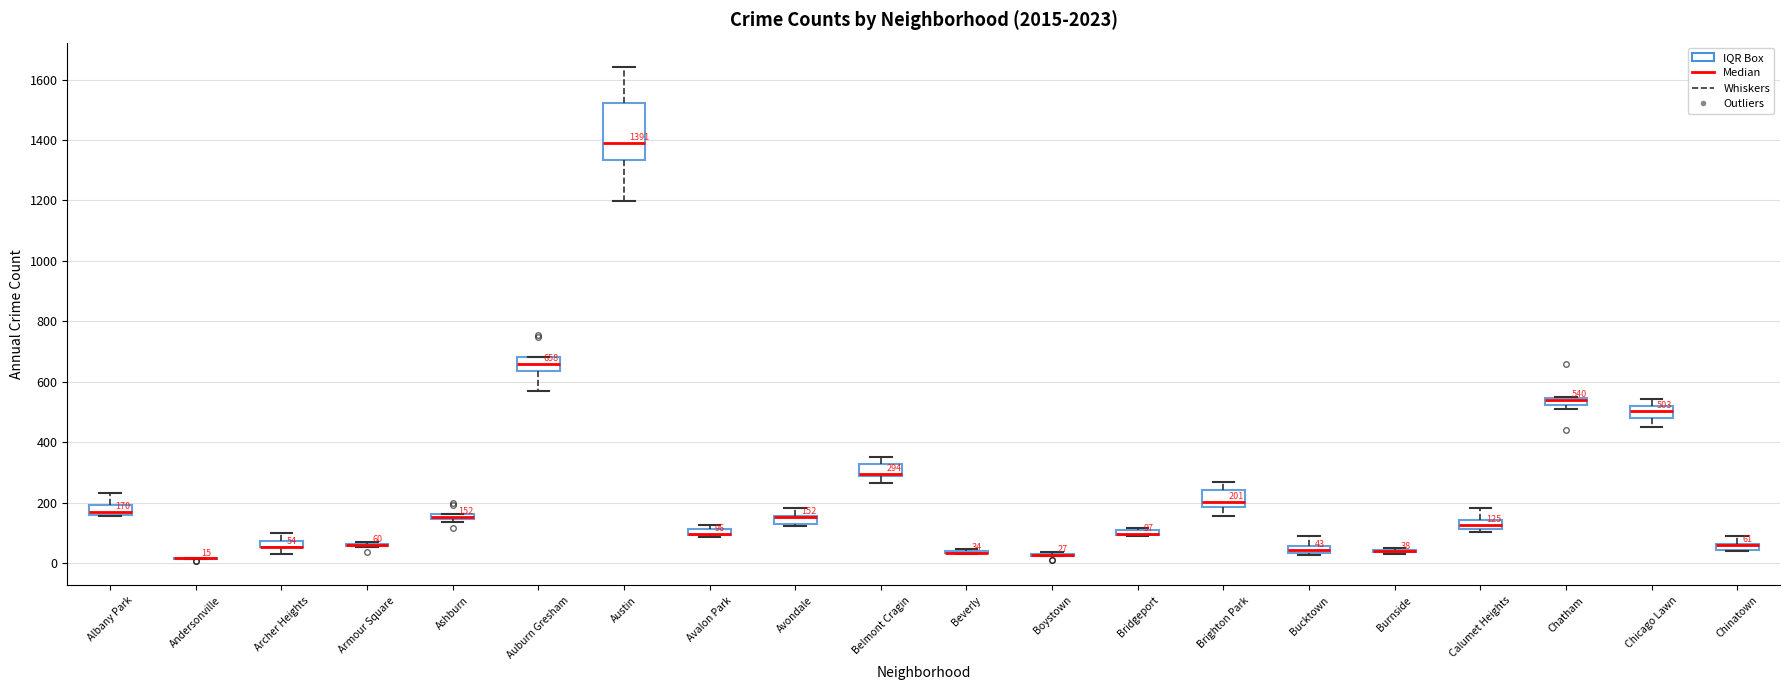

Which box is the tallest, from its lower edge to its upper edge?

Austin